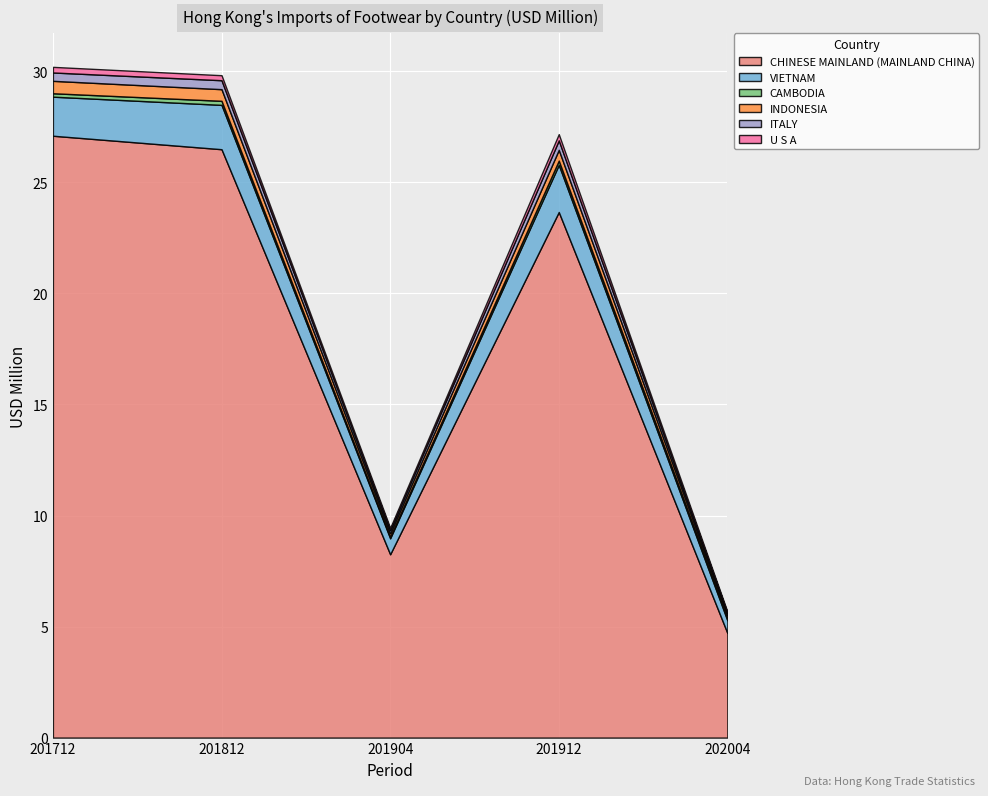

What is the value of the U S A point at the 1st from the left?

0.3